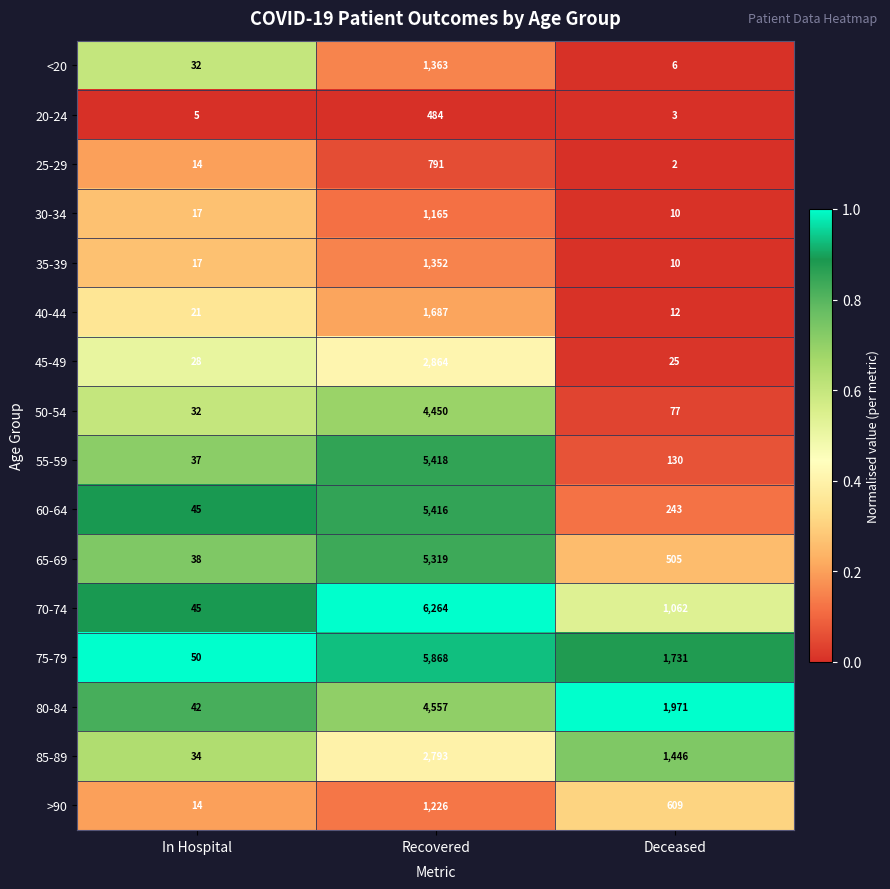

Rank the categories by >90 value from lowest to highest.

In Hospital, Deceased, Recovered